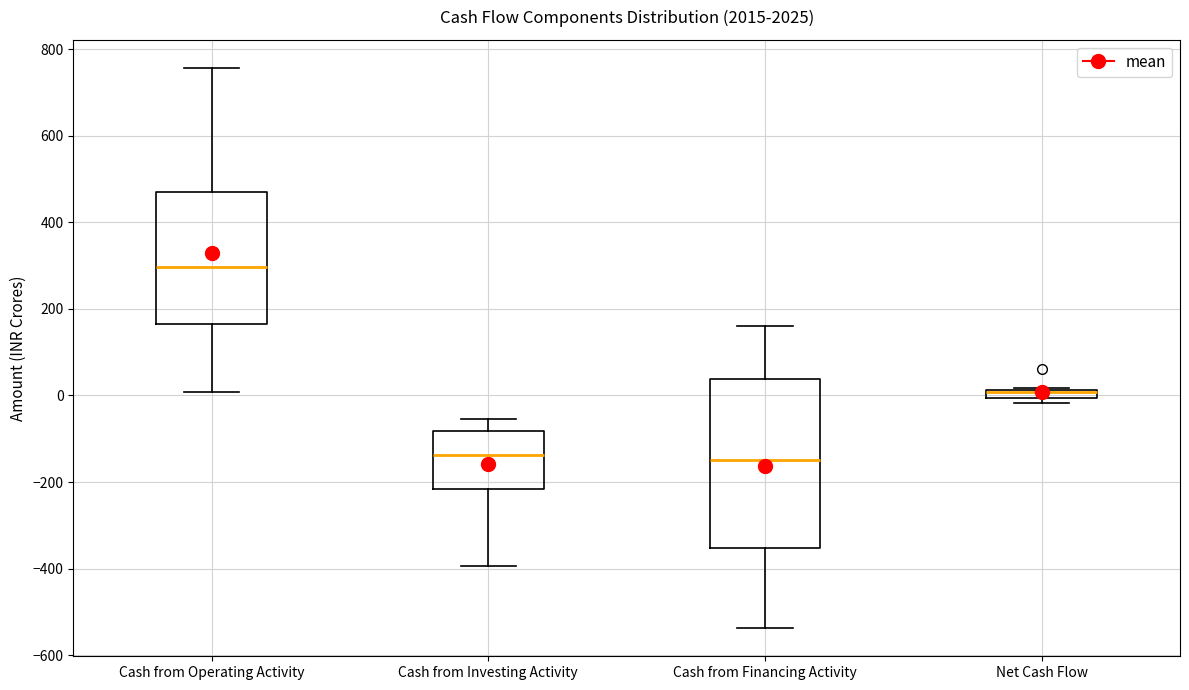

Comparing the boxes themselves (not the whiskers), which one is the tallest?

Cash from Financing Activity